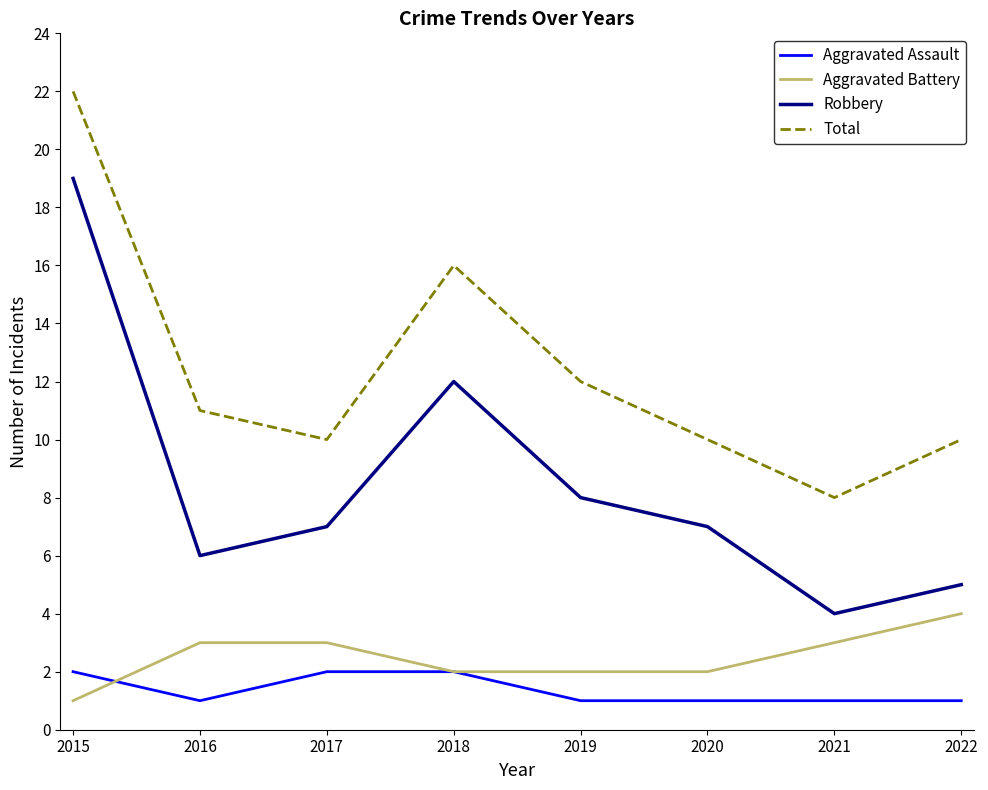

True or false: Robbery and Aggravated Battery intersect in this chart.

False